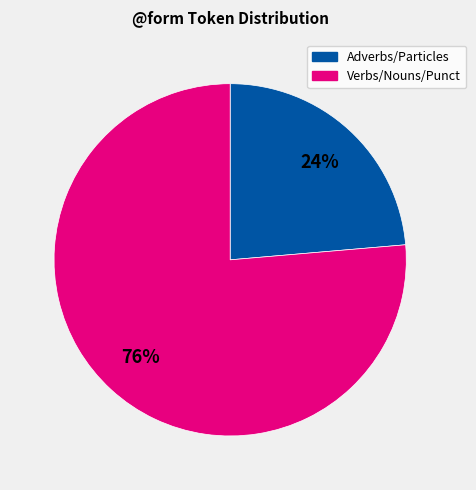

Does any single category account for the majority?

Yes